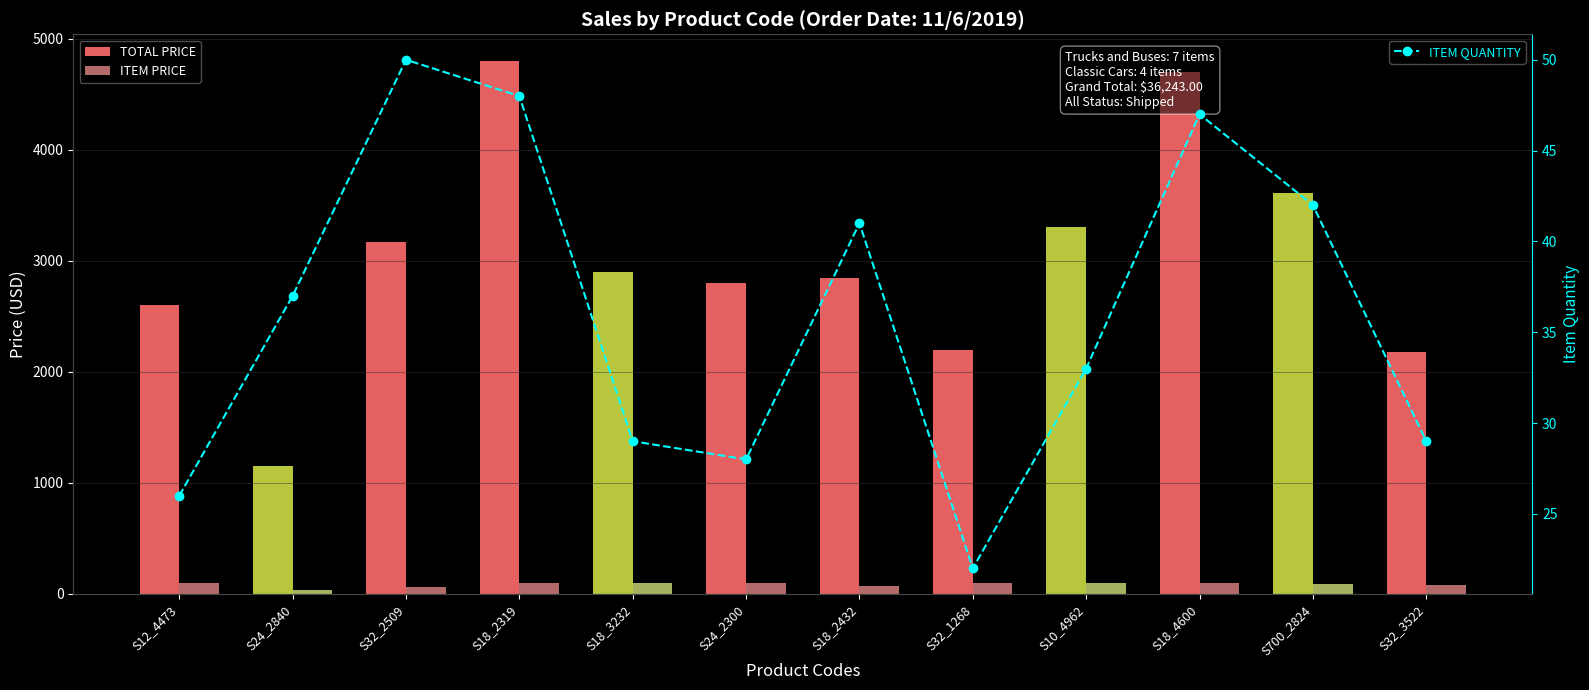

What is the value of the ITEM QUANTITY bar at the 3rd from the left?

50.0